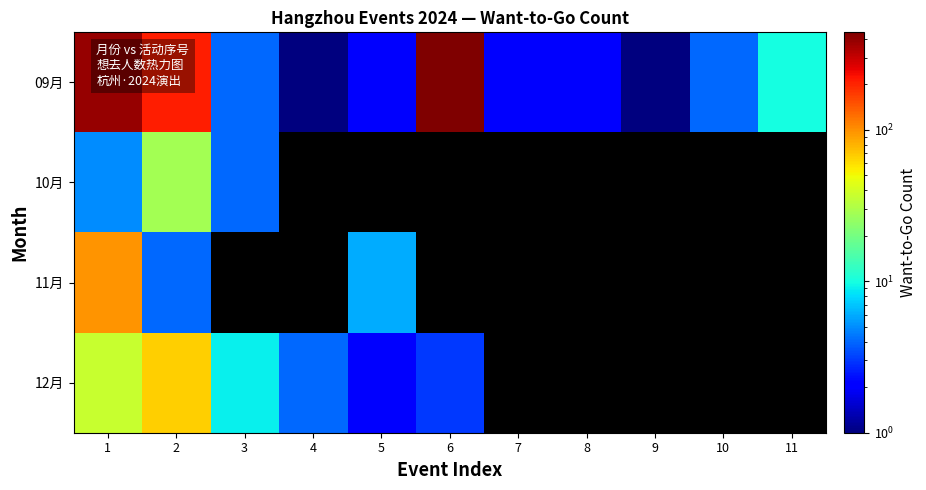

The 09月 series shows 2.0 at 8. True or false?

True